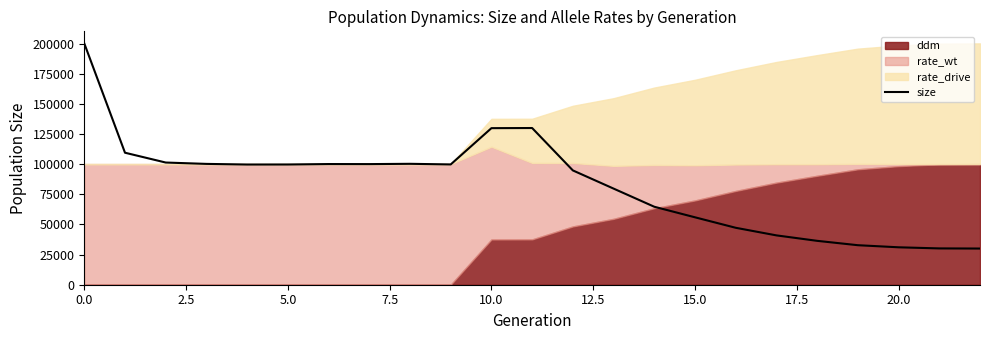

Does the chart display data point markers on the line(s)?

No